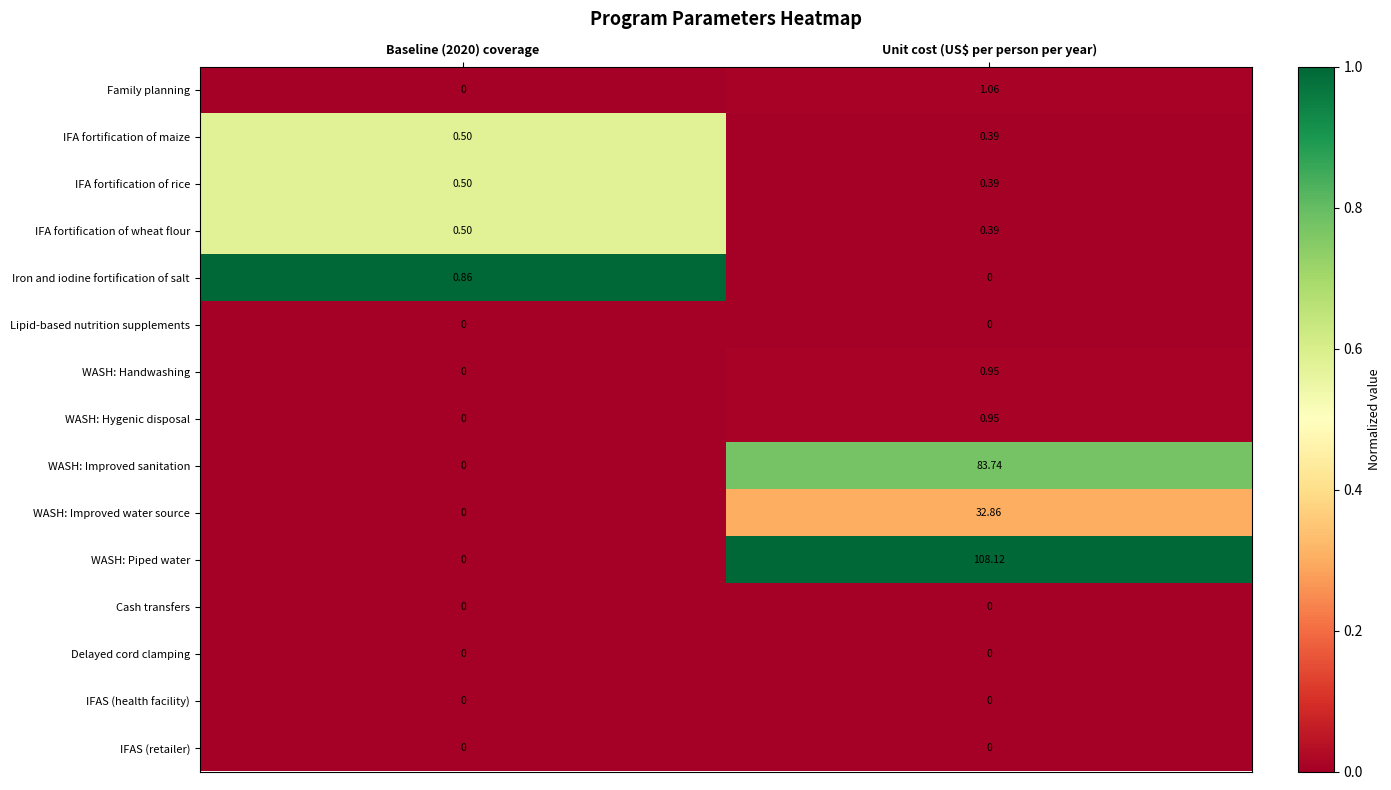

Count the number of categories in the chart.

2